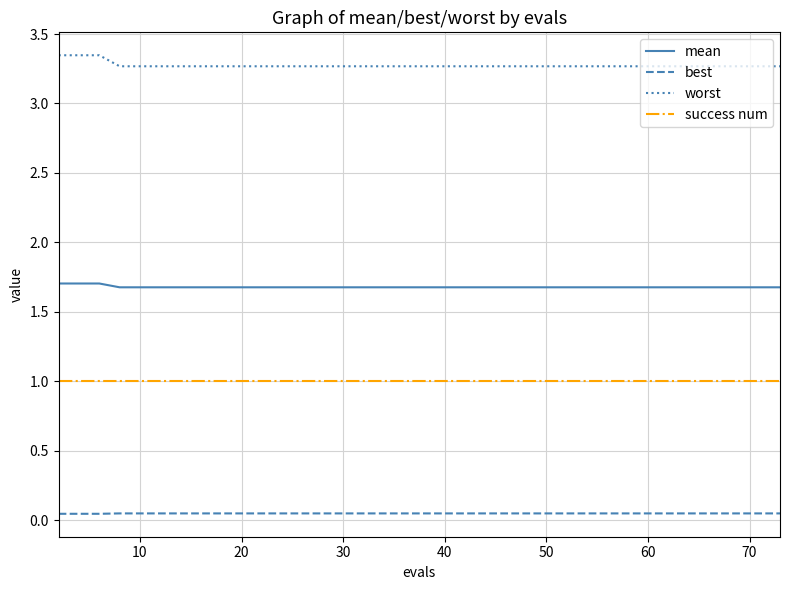

What is the highest value of the success num series?

1.0